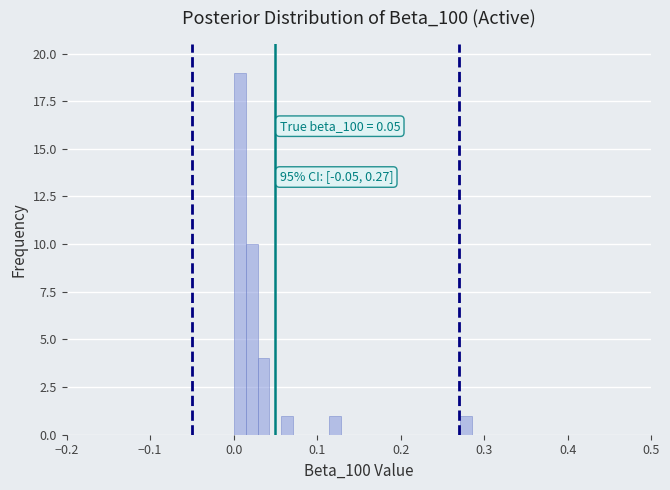

Around what value on the x-axis is the tallest bar? Give the approximate position of its centre, as read against the axis.

0.01